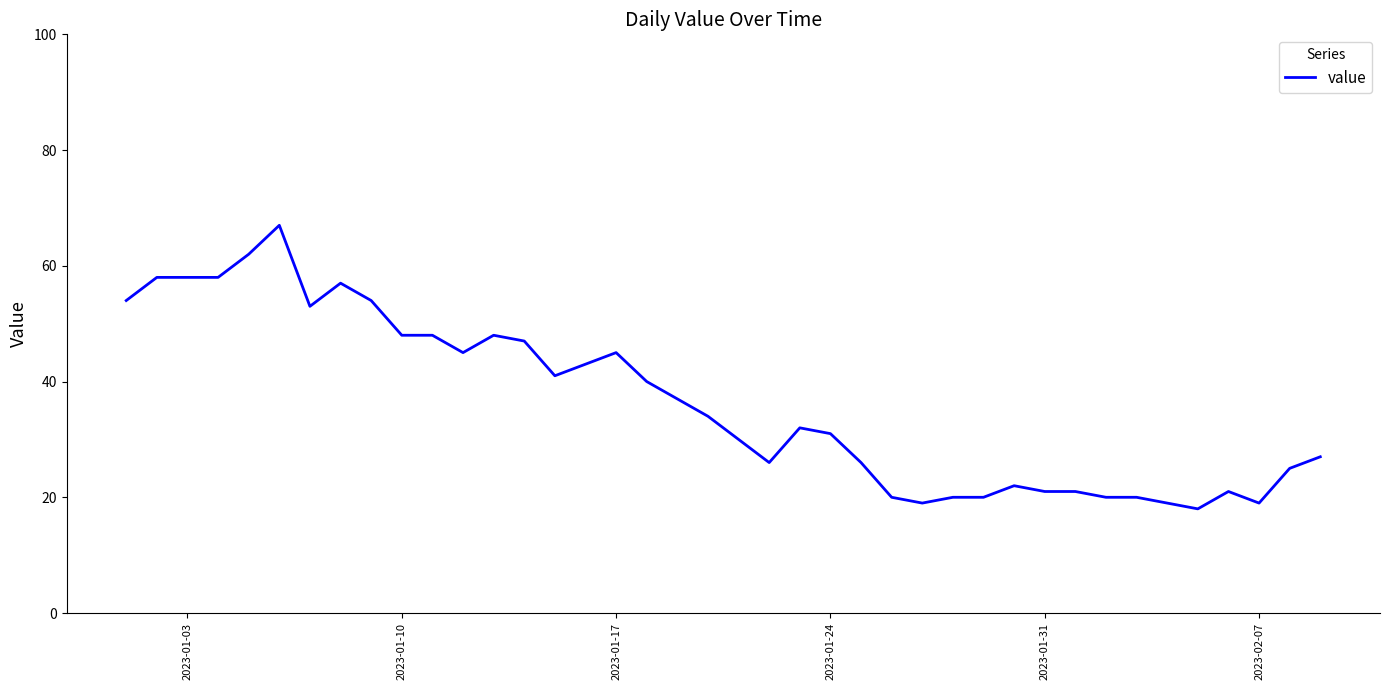

What is the greatest value displayed?

67